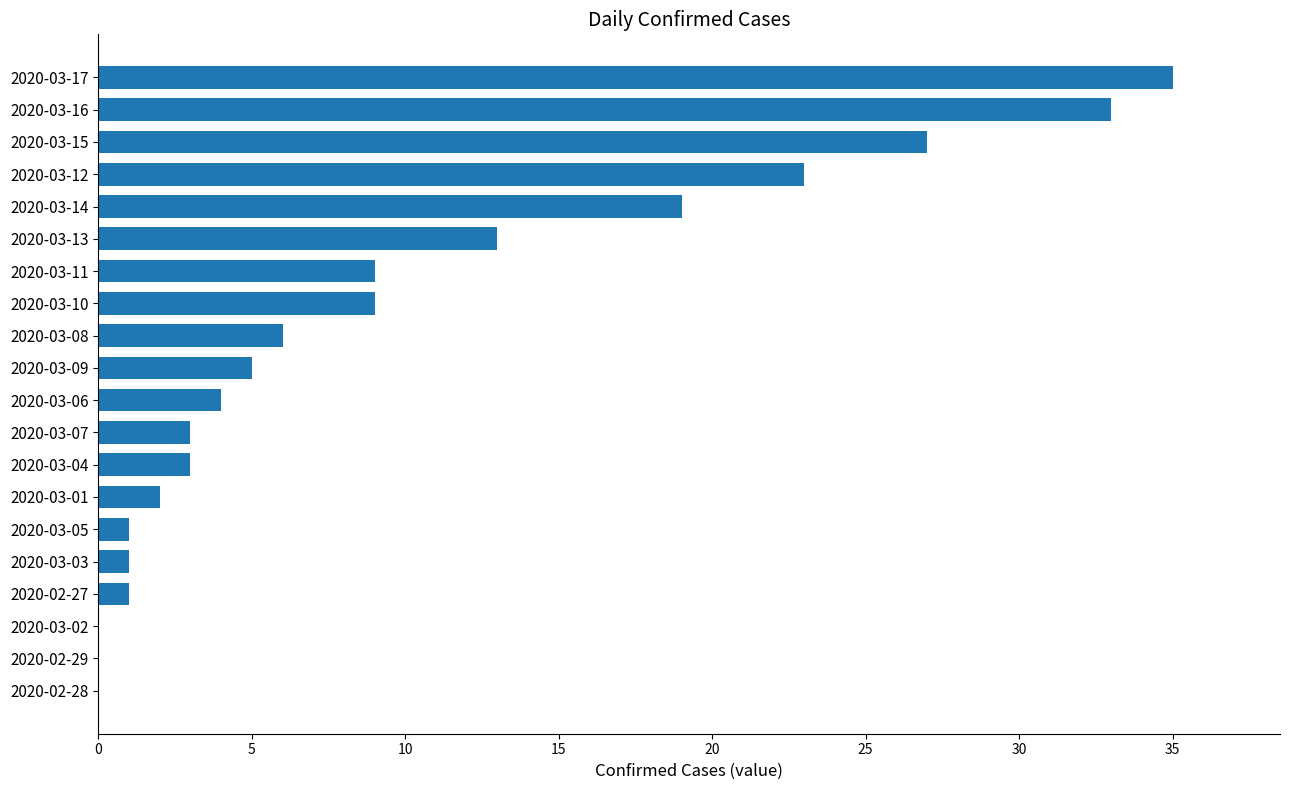

What is the ratio of the value at 2020-03-10 to the value at 2020-03-11?

1.0